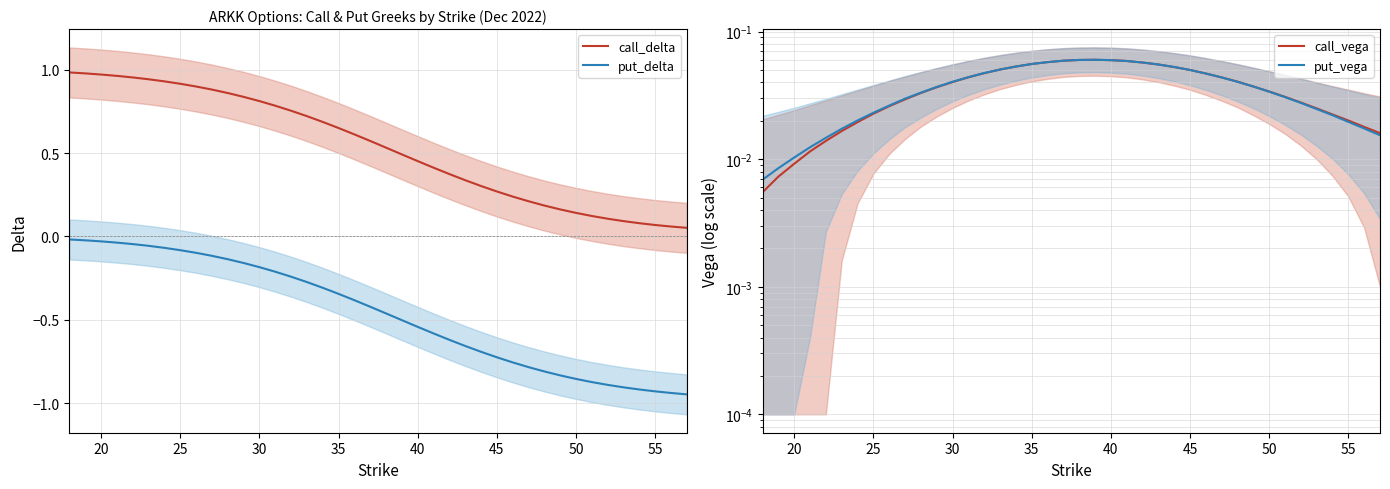

True or false: put_delta and call_delta cross at least once.

False